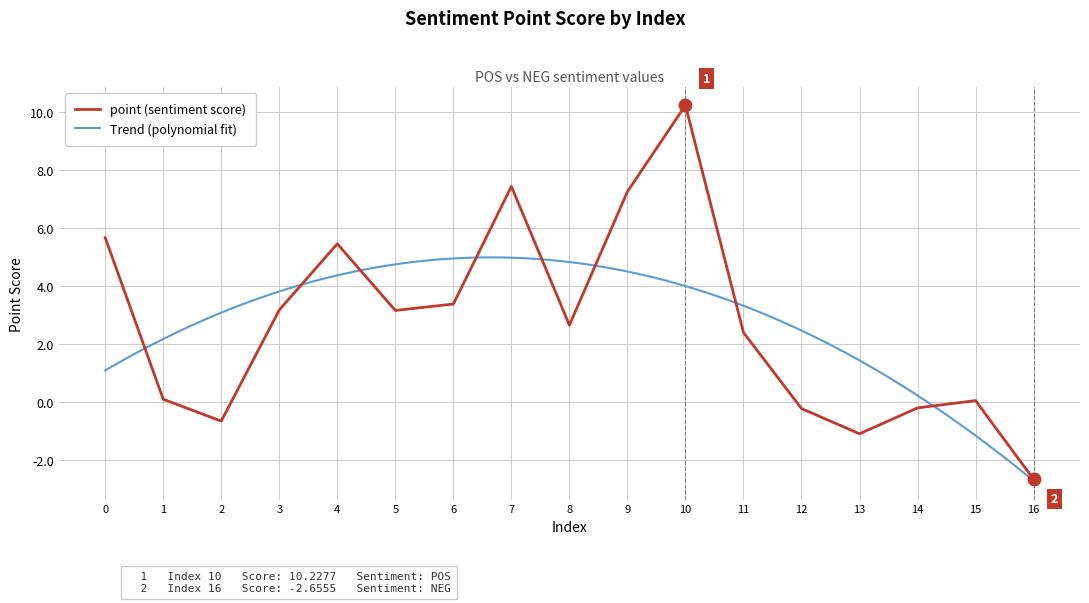

Does the chart have visible grid lines?

Yes